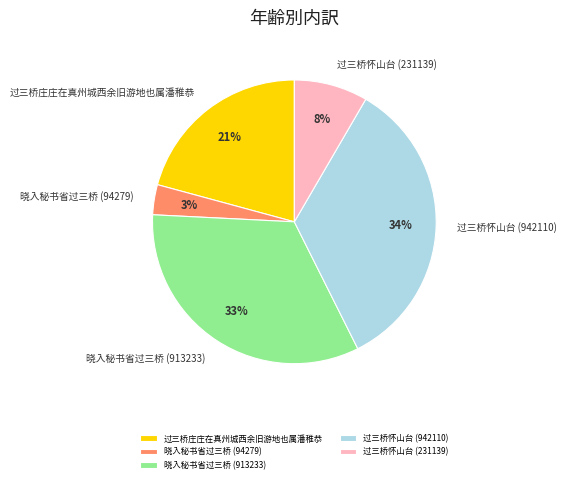

Which slice is the smallest?

晓入秘书省过三桥 (94279)